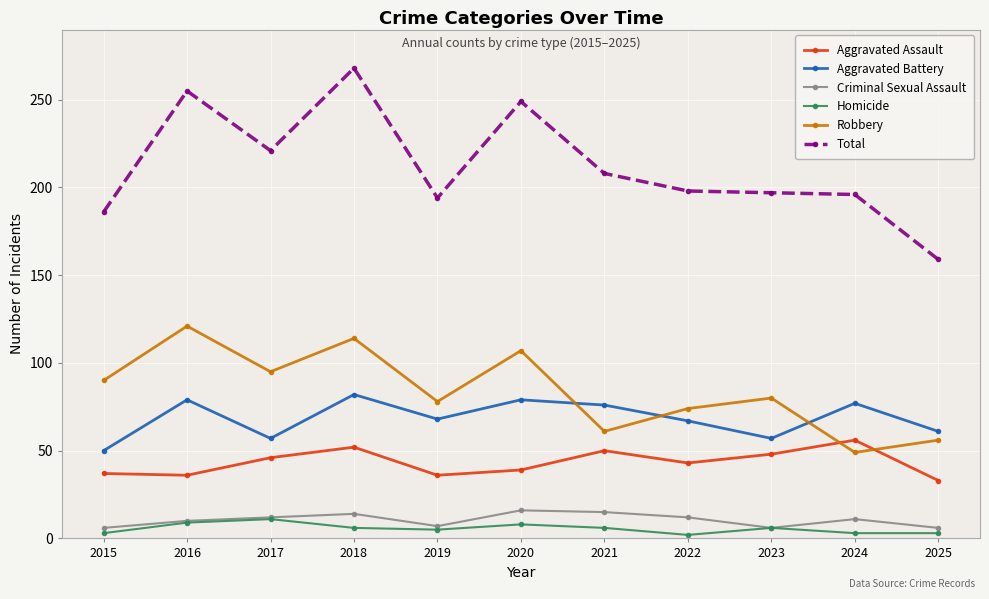

What is the difference between the Homicide values at 2021 and 2017?

5